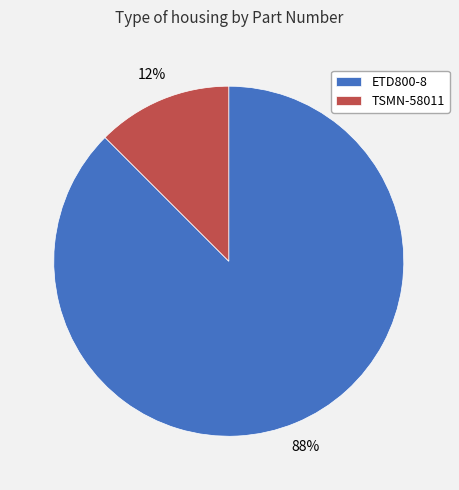

To the nearest percent, what is the combined percentage of ETD800-8 and TSMN-58011?

100%